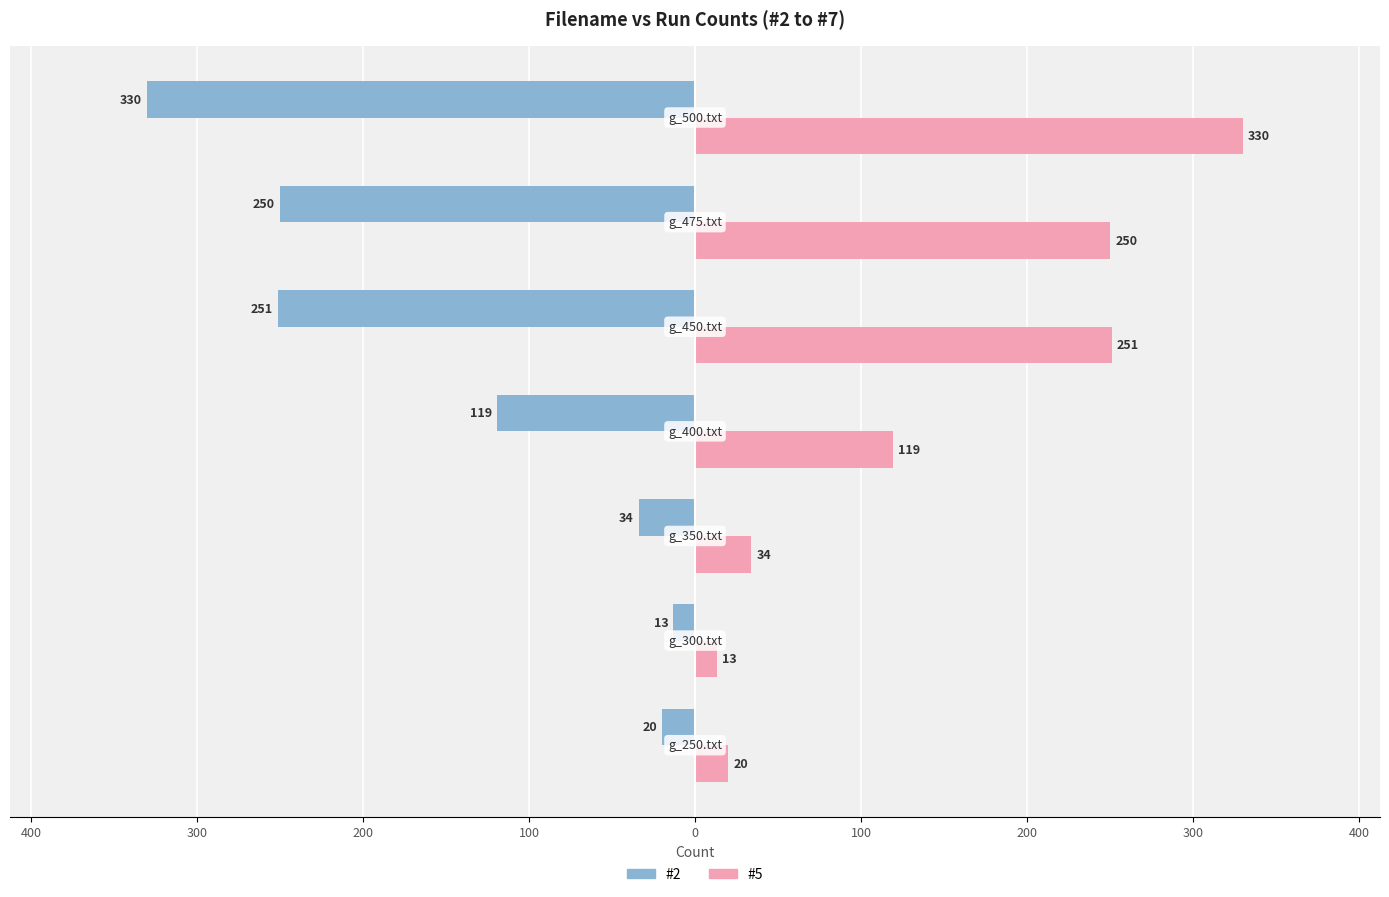

What are all the series names shown in the legend?

#2, #5